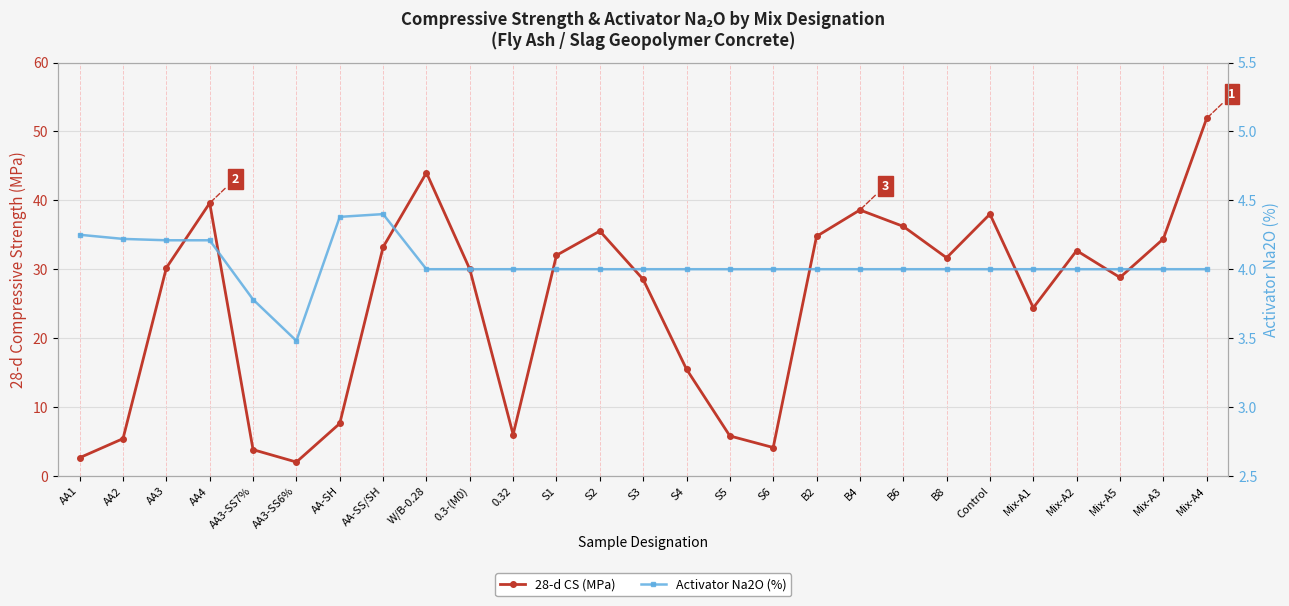

At which label does Activator Na2O (%) reach its minimum?

AA3-SS6%